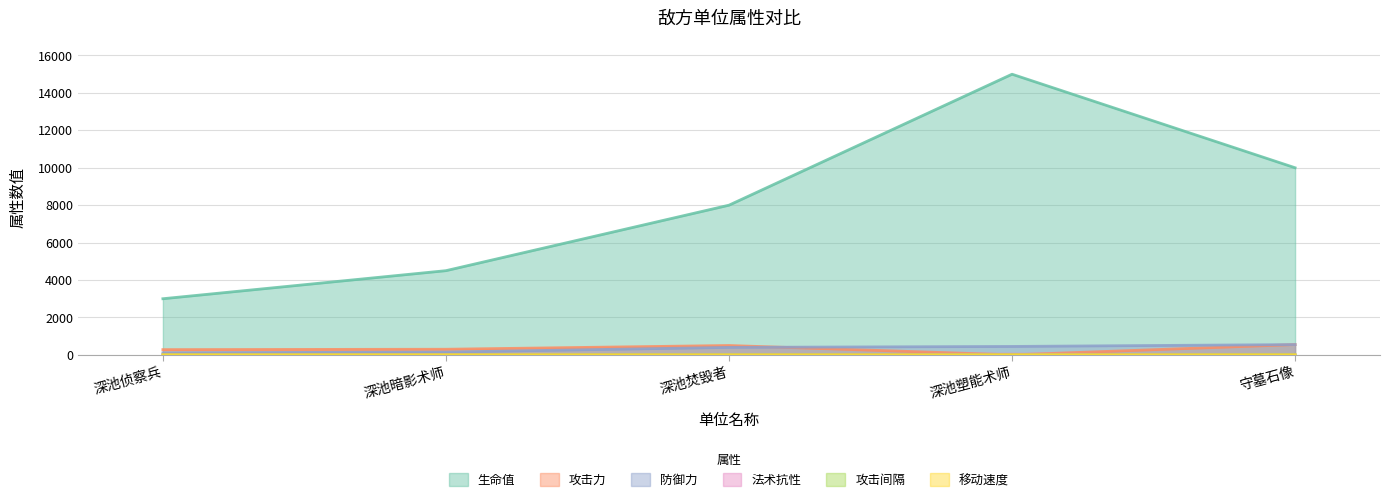

How many series are shown in this chart?

6